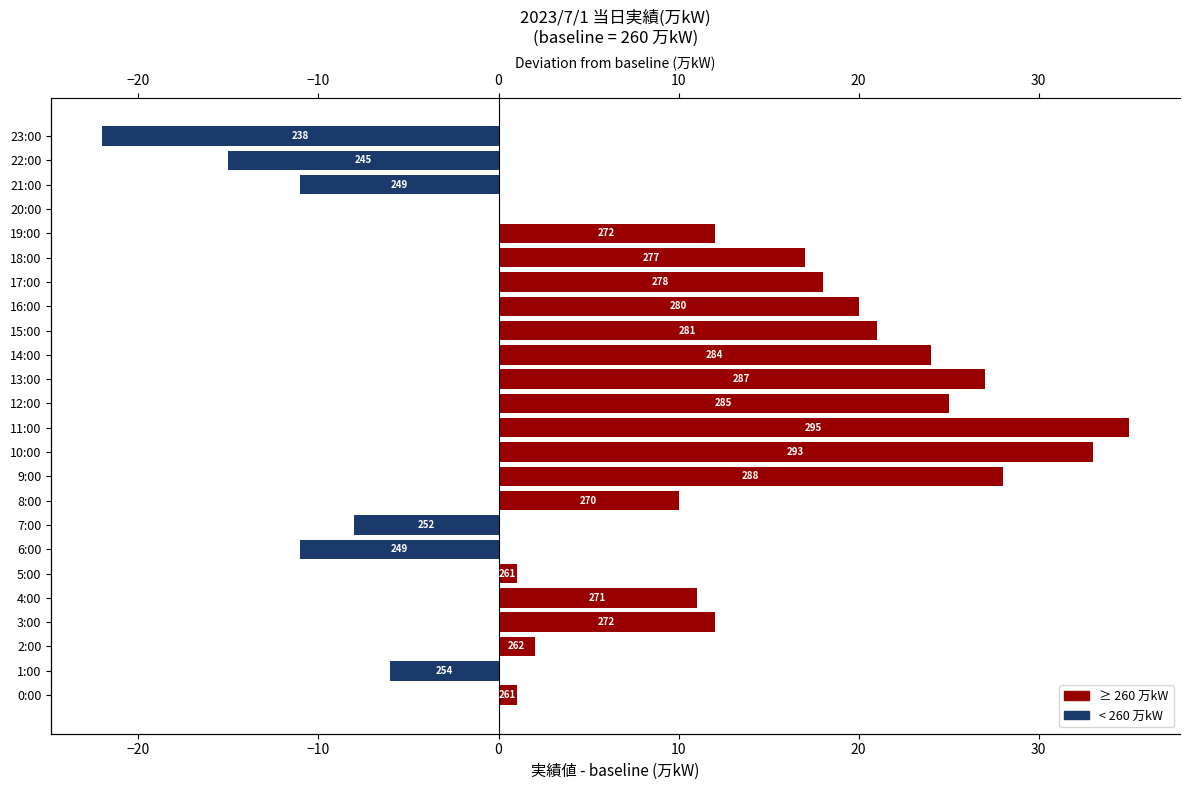

What is the difference between the highest and lowest values at 15:00?

21